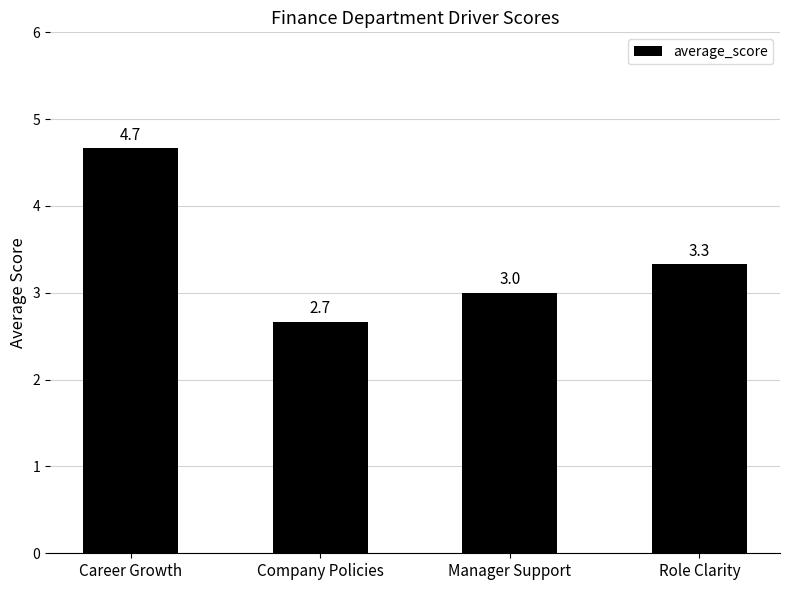

How many values are between 3 and 4?

2